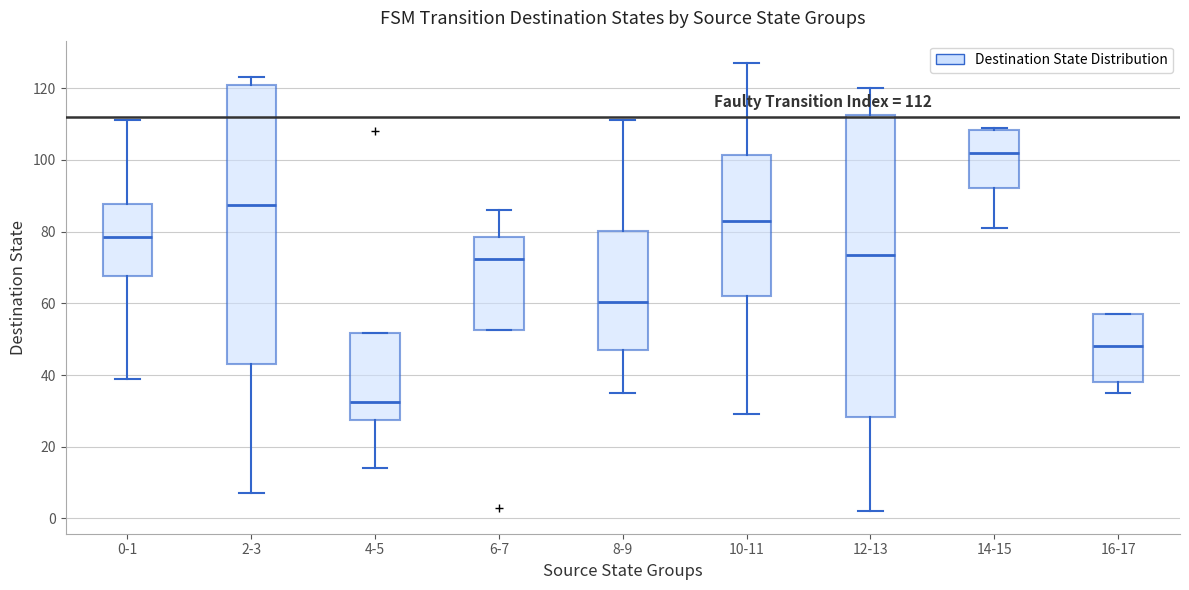

Which box's median line is the lowest?

4-5